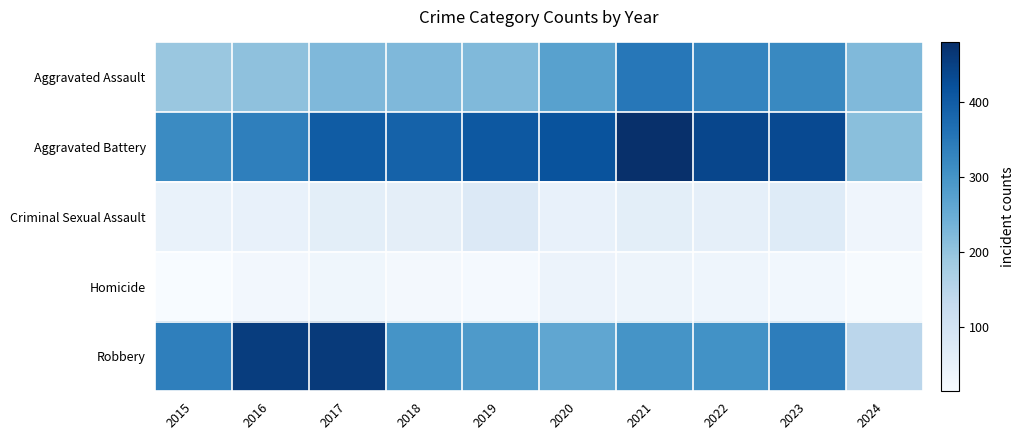

What is the total value across all series at 2022?

1161